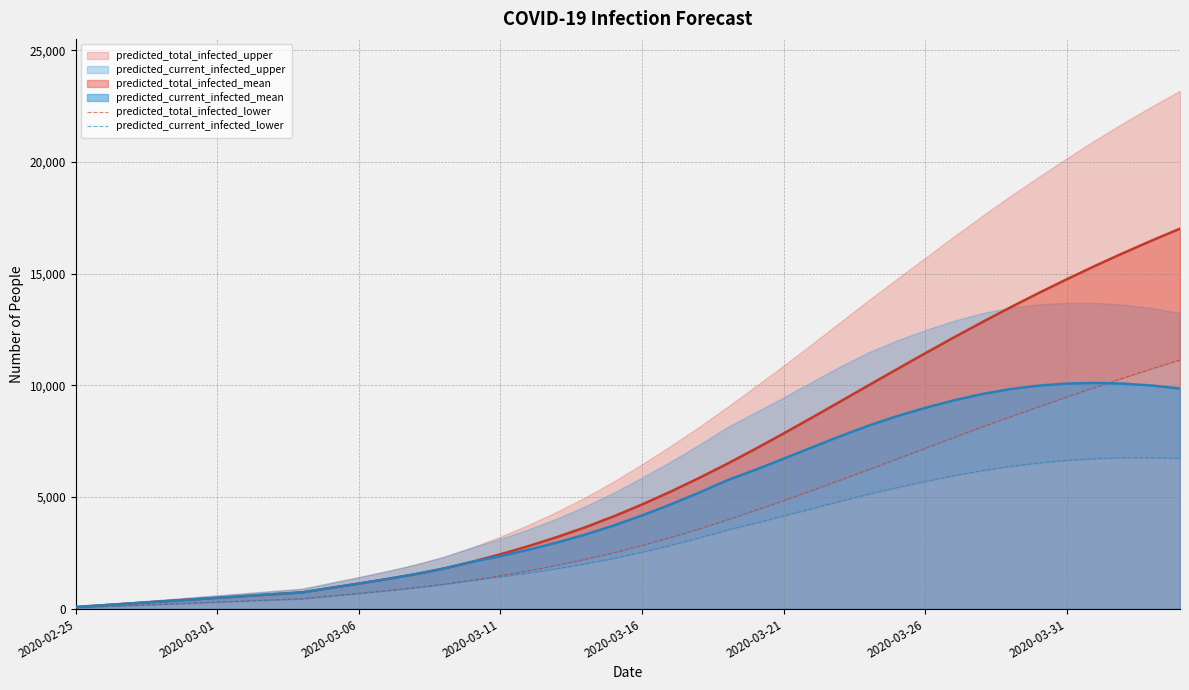

Is it true that predicted_current_infected_lower equals 569 at 9?

True